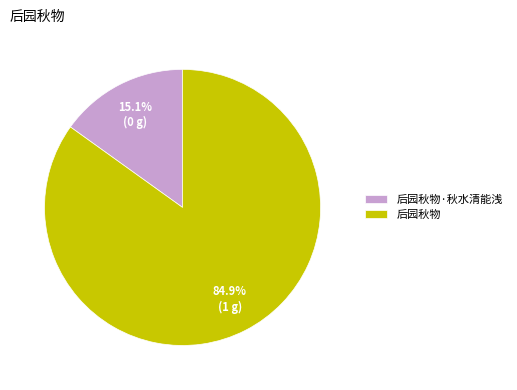

Which category accounts for the majority?

后园秋物